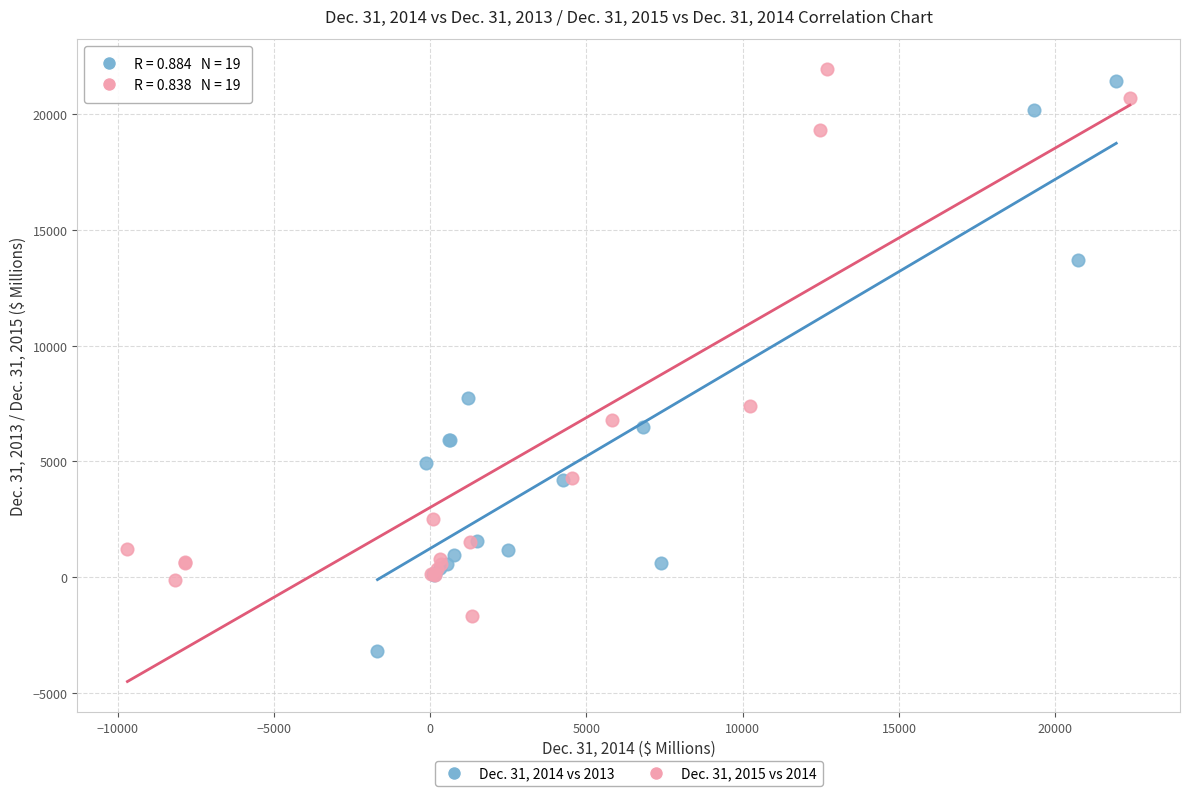

Which series has the largest Y range (max minus min)?

Dec. 31, 2014 vs 2013